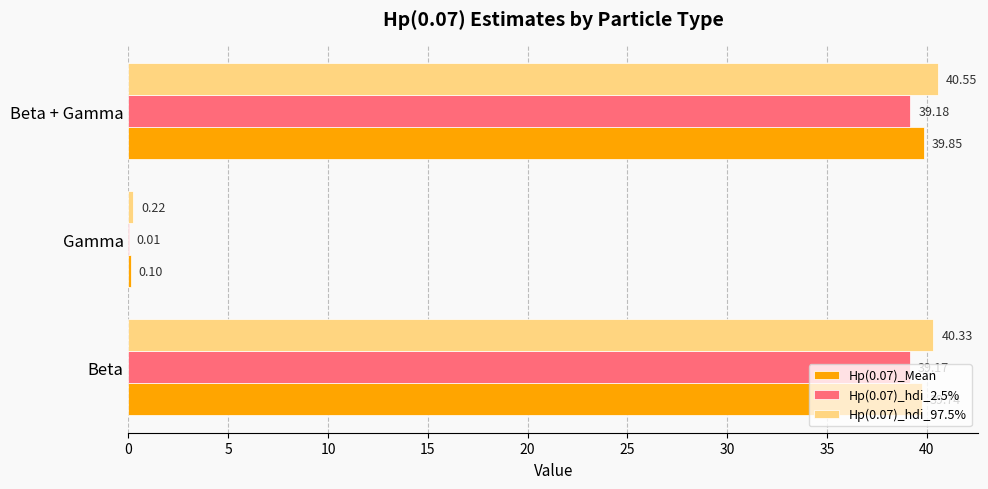

At which category is the sum across all series the highest?

Beta + Gamma